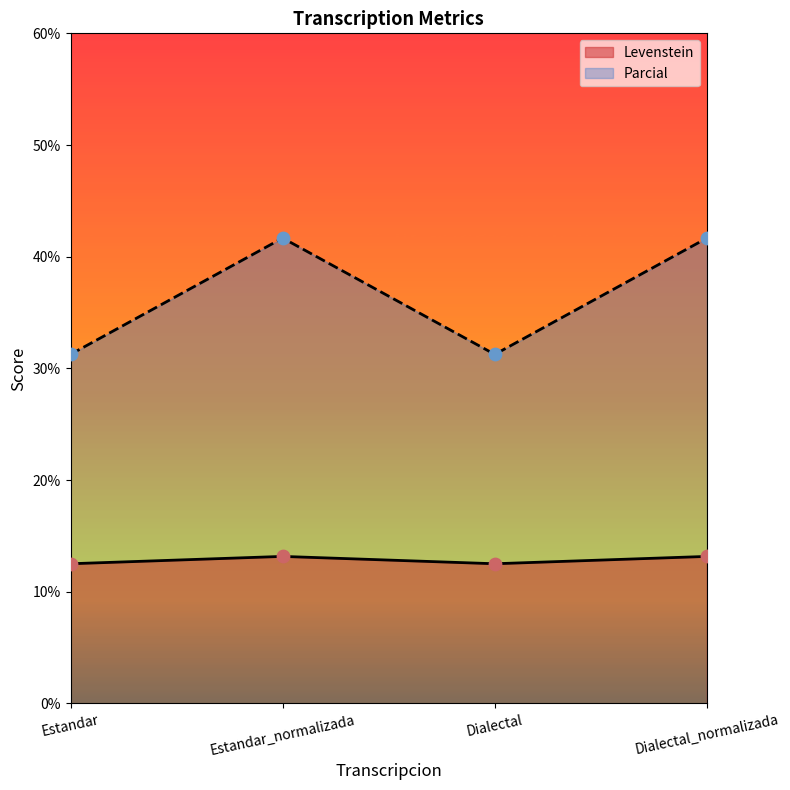

Is the value of Levenstein at Dialectal greater than the value of Parcial at Estandar?

No